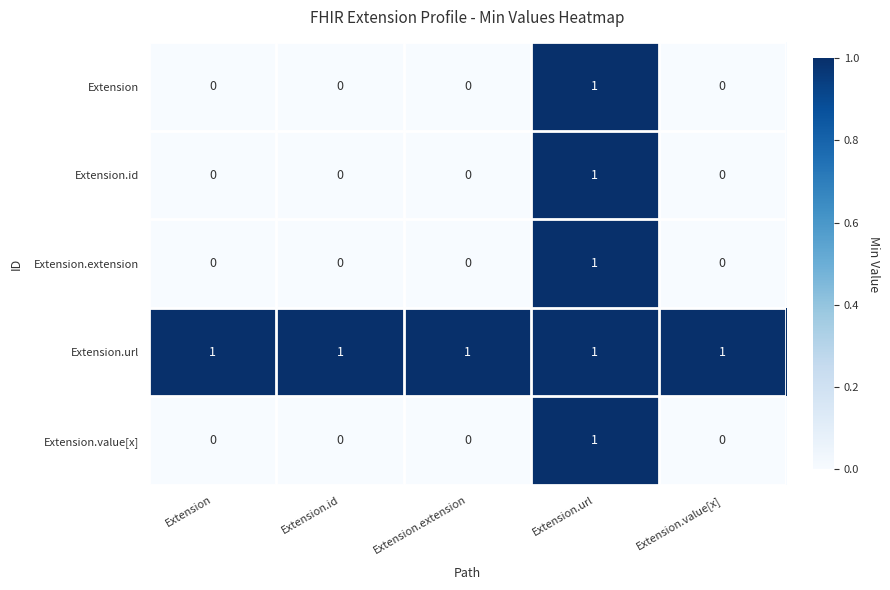

Count the Extension.value[x] values in the range 0 to 1.

5